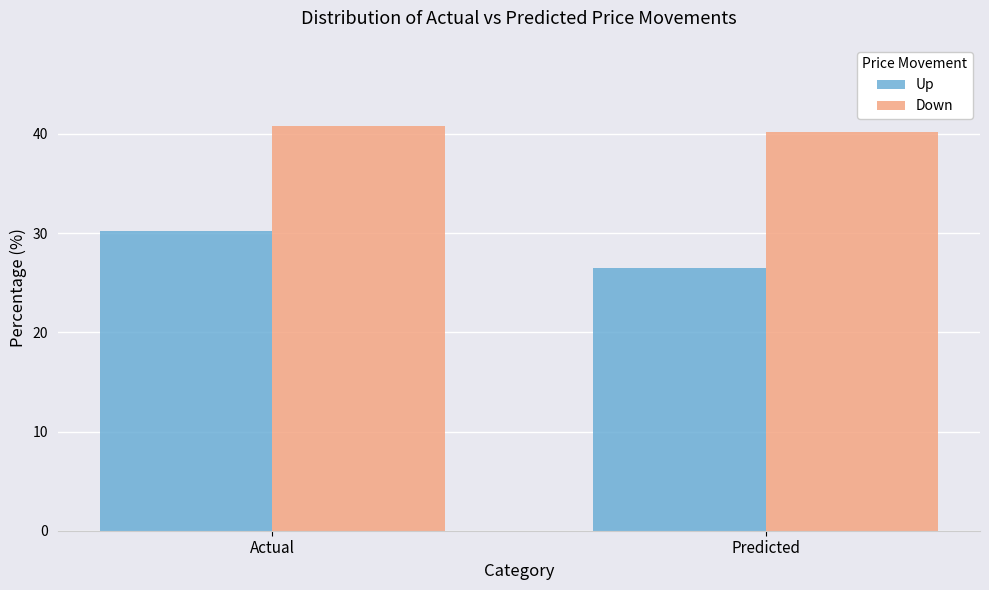

Is the value of Up at Predicted greater than the value of Down at Predicted?

No